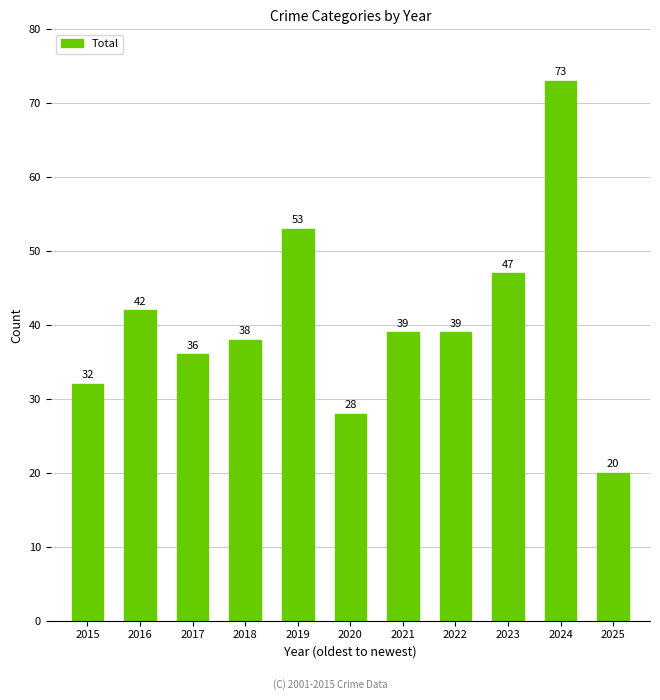

What is the average value?

41